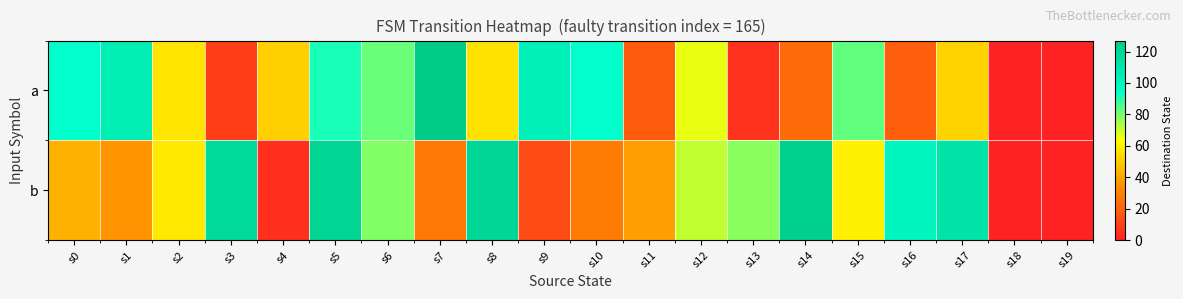

List the series in order of their overall mean, lowest first.

a, b